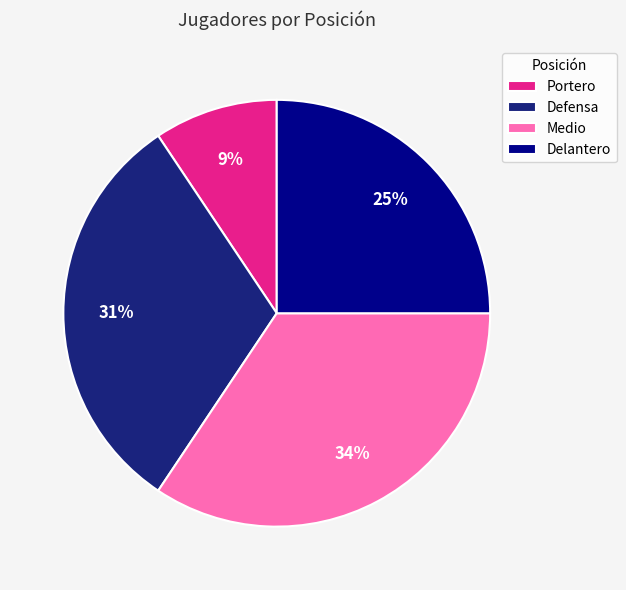

Count the number of slices in the pie.

4